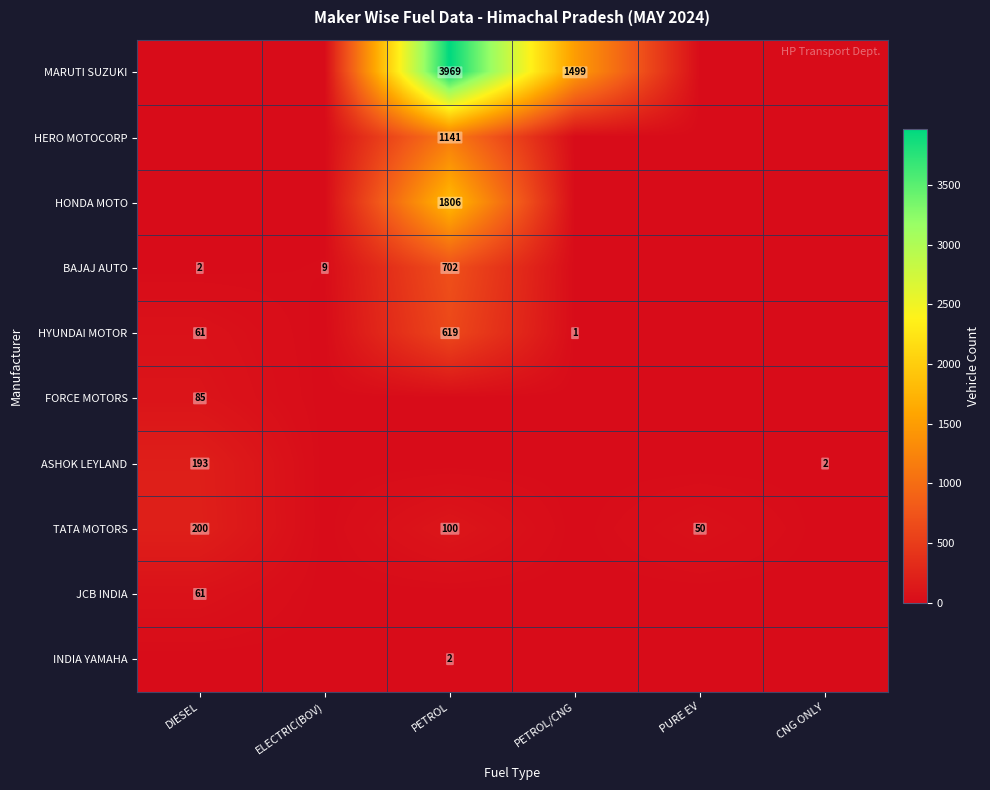

The value of HERO MOTOCORP at PETROL is 734. True or false?

False